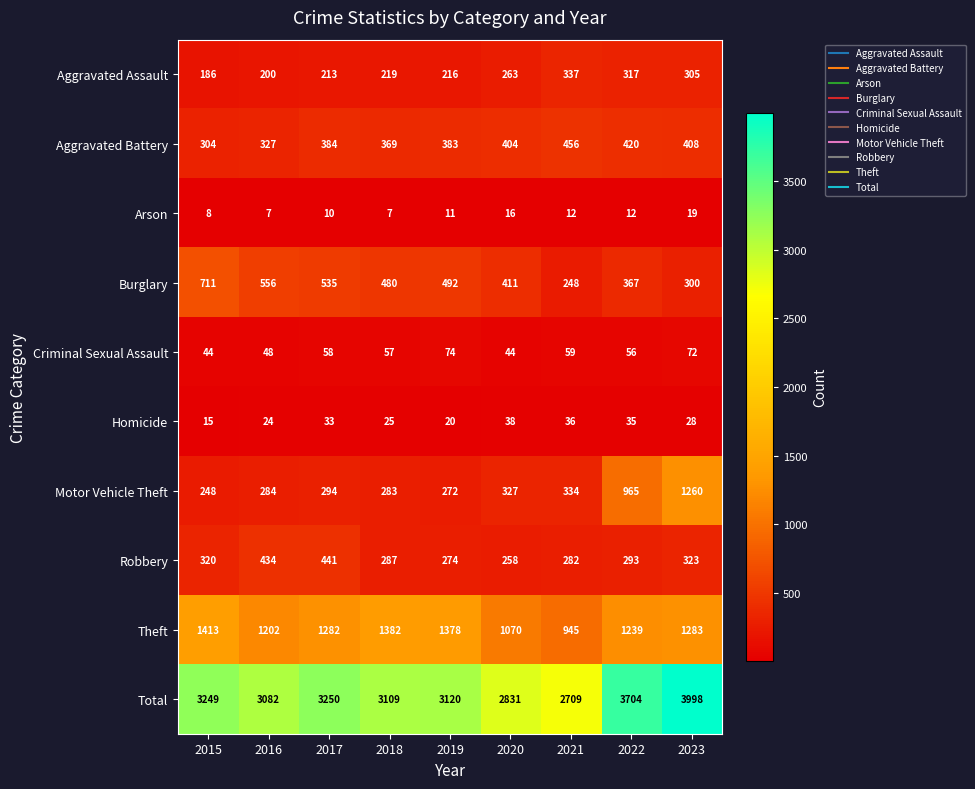

What is the maximum value for Robbery?

441